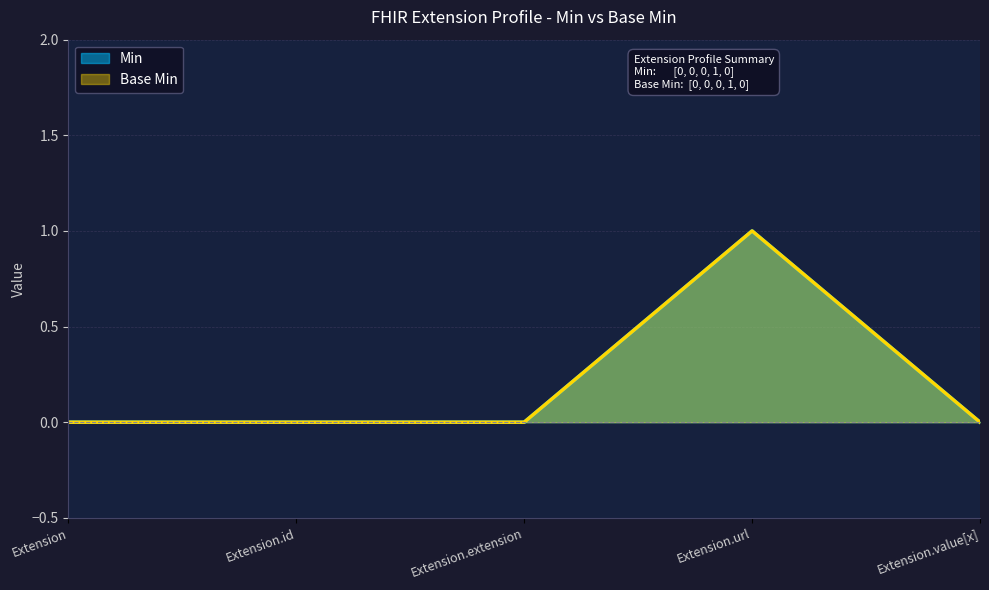

What position from the right is Extension.extension?

3